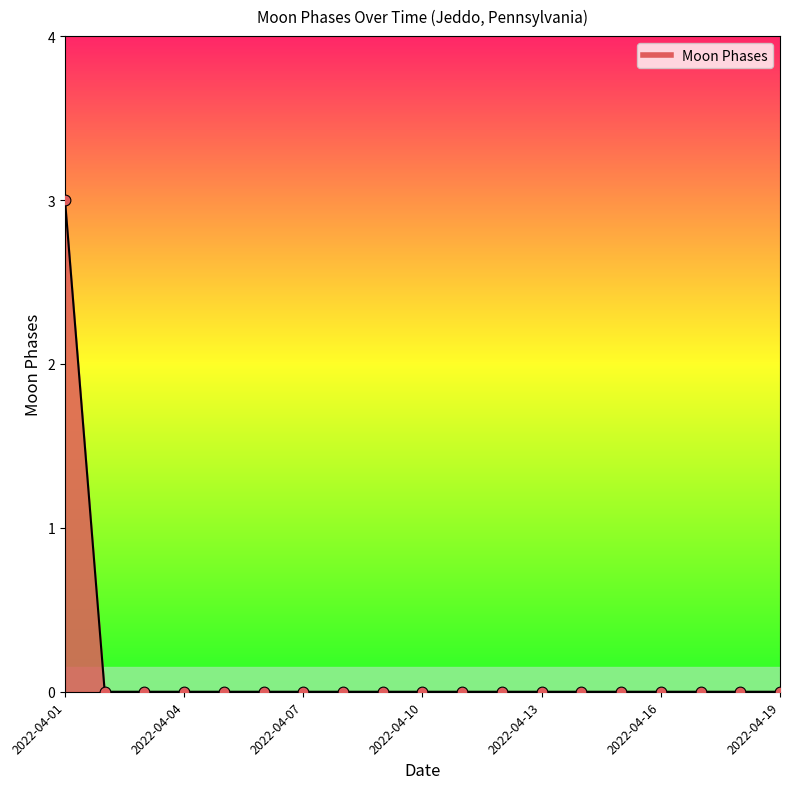

What is the difference between the maximum and minimum values?

3